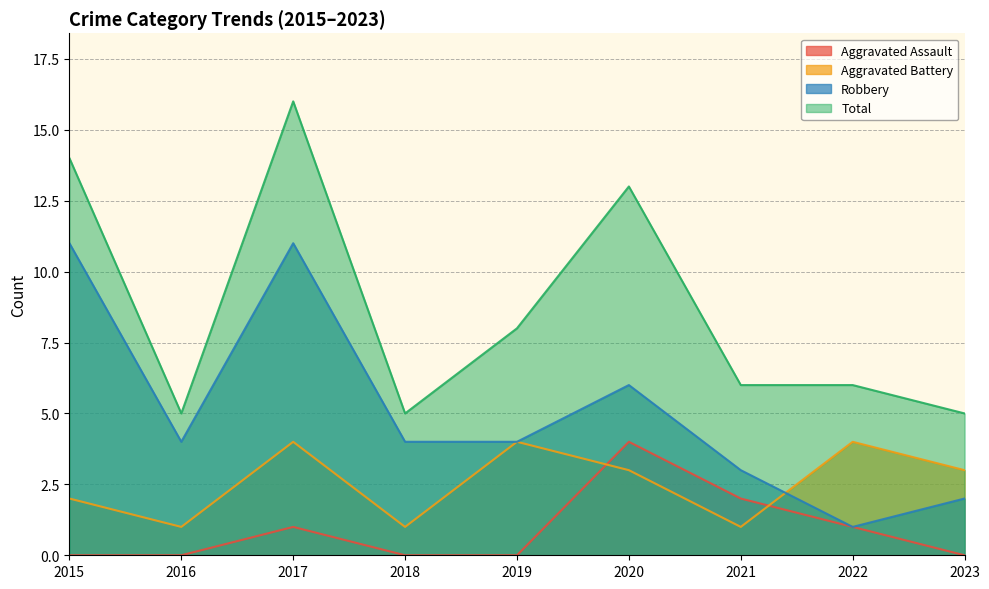

At which category does the chart reach its minimum across all series?

2015